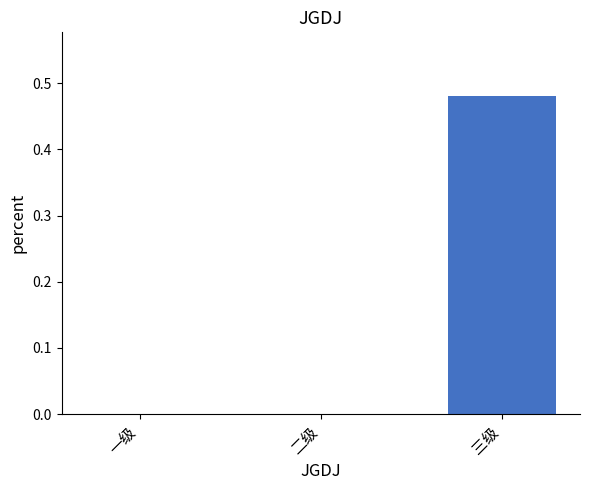

Which category has the highest value across all series?

三级